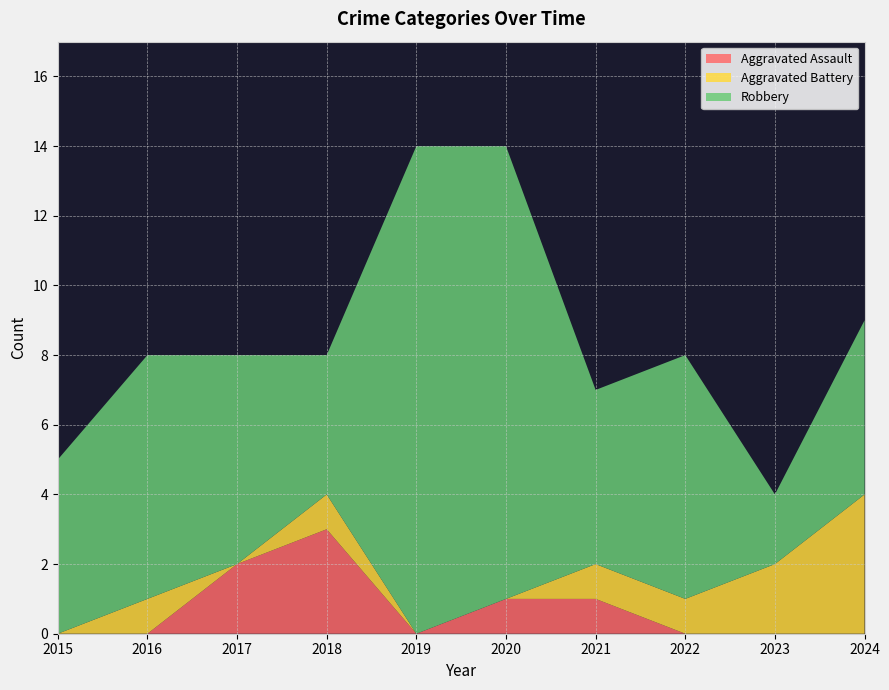

Reading left to right, list all the values displayed in this chart.

Aggravated Assault: 2015=0	2016=0	2017=2	2018=3	2019=0	2020=1	2021=1	2022=0	2023=0	2024=0
Aggravated Battery: 2015=0	2016=1	2017=0	2018=1	2019=0	2020=0	2021=1	2022=1	2023=2	2024=4
Robbery: 2015=5	2016=7	2017=6	2018=4	2019=14	2020=13	2021=5	2022=7	2023=2	2024=5